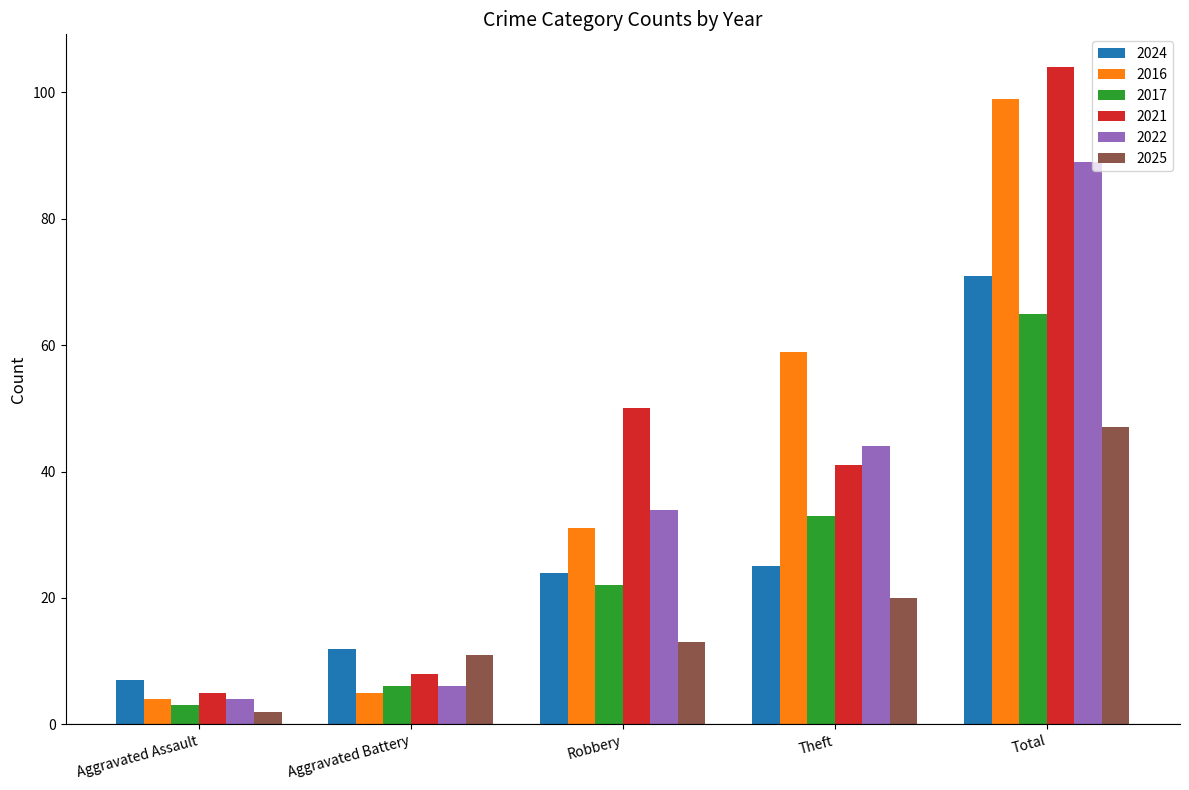

Between Theft and Total, which series saw the biggest shift?

2021